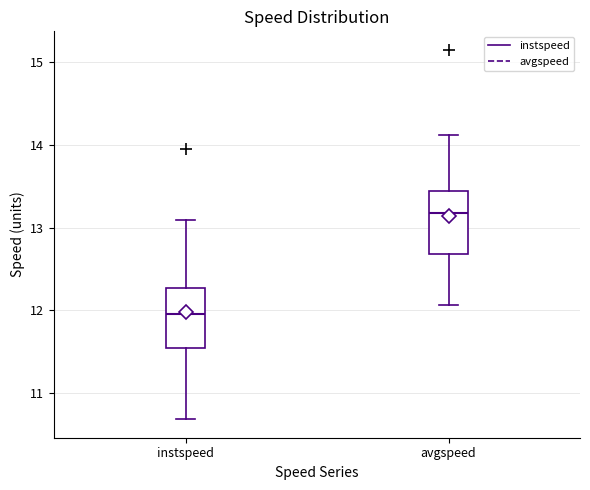

Reading left to right, transcribe this box plot: for each box, give where its median line is, the range the box spans, and where its two whiskers end, as read against the y-axis. The values are not printed on the chart, so give them approximately, as read against the axis.

instspeed: median 12.0, box 11.5 to 12.3, whiskers 10.7 to 13.1
avgspeed: median 13.2, box 12.7 to 13.4, whiskers 12.1 to 14.1